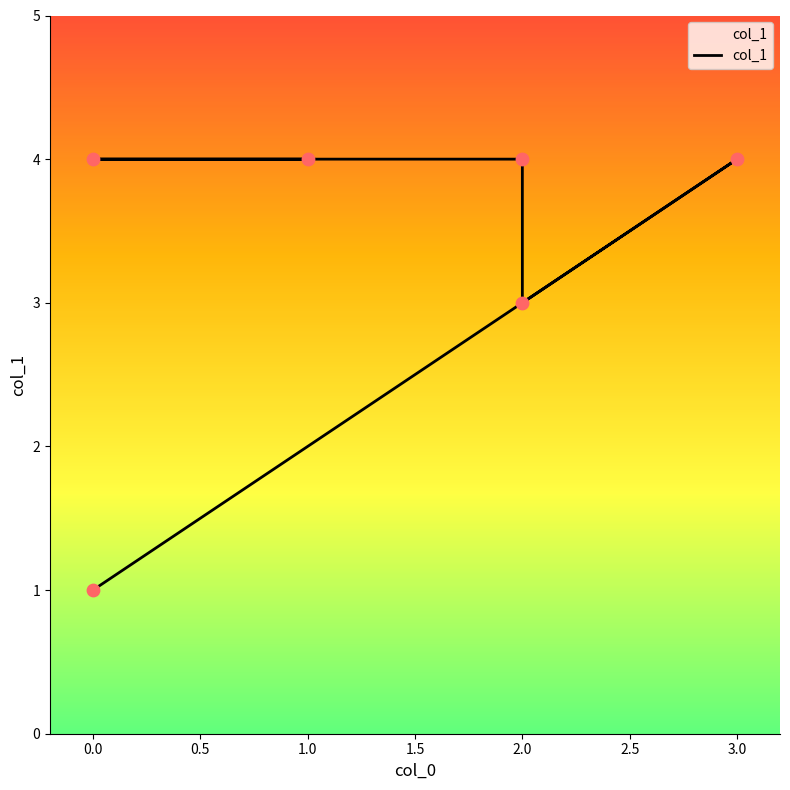

Between 2.0 and 1.0, which is larger?

2.0